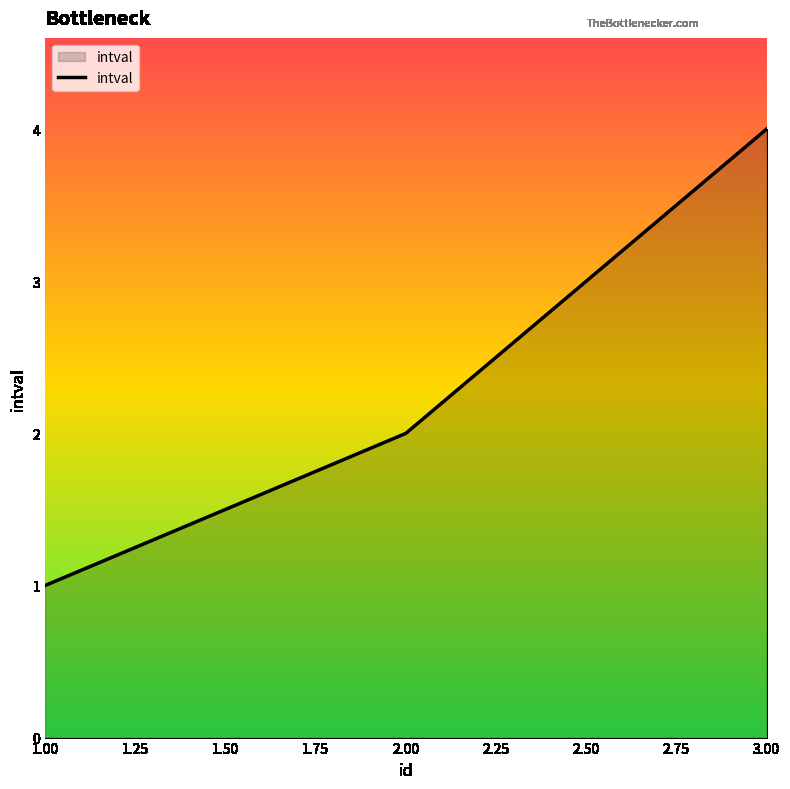

Which has a higher value, 2.00 or 1.00?

2.00